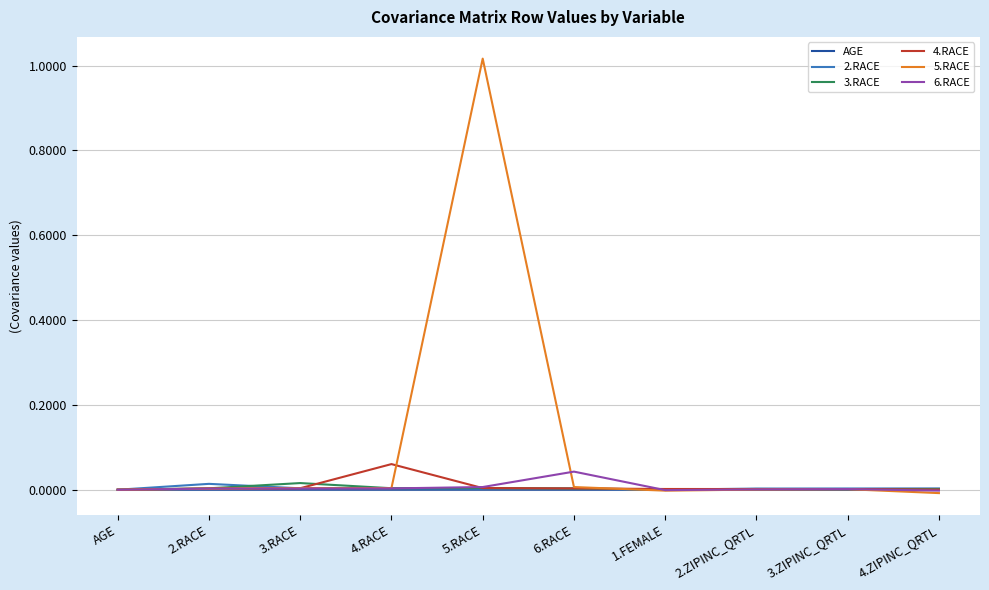

At which category does the chart reach its peak across all series?

5.RACE